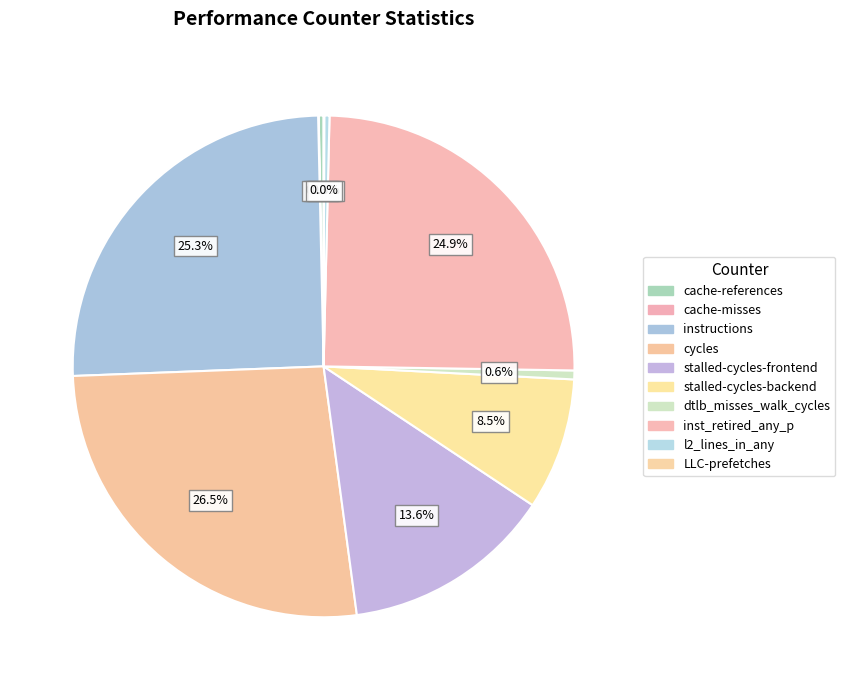

To the nearest percent, what portion does cycles represent?

27%